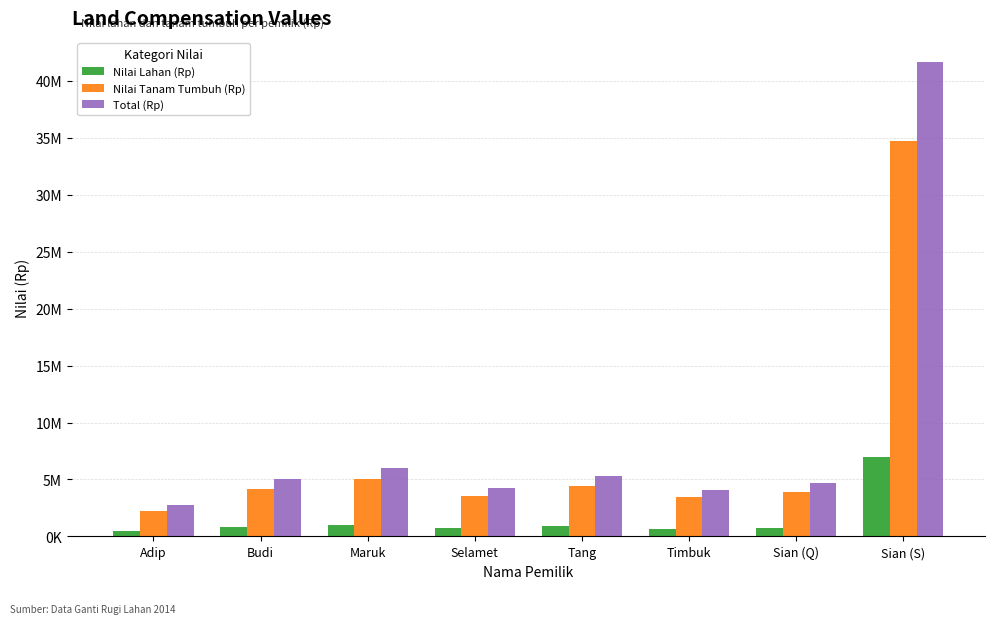

The value of Total (Rp) at Adip is 2730000. True or false?

True